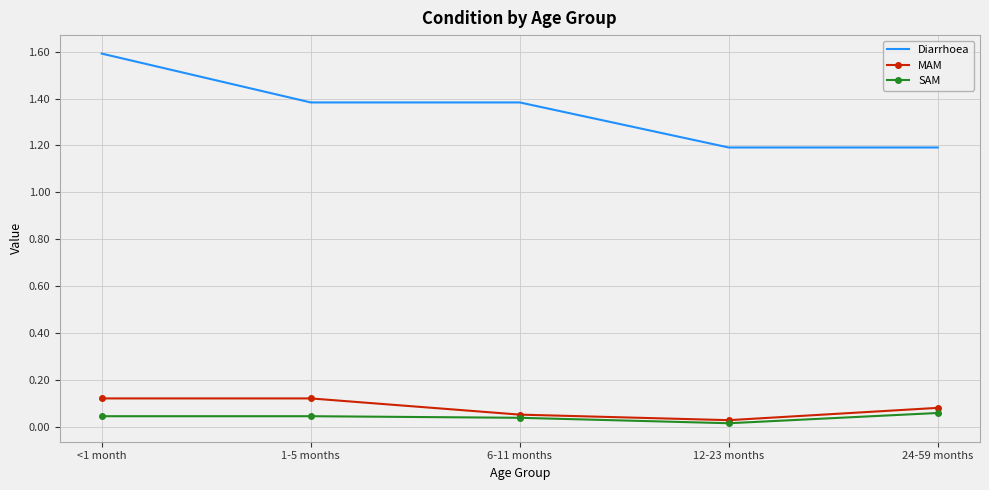

True or false: SAM has a value of 0.0 at <1 month.

True